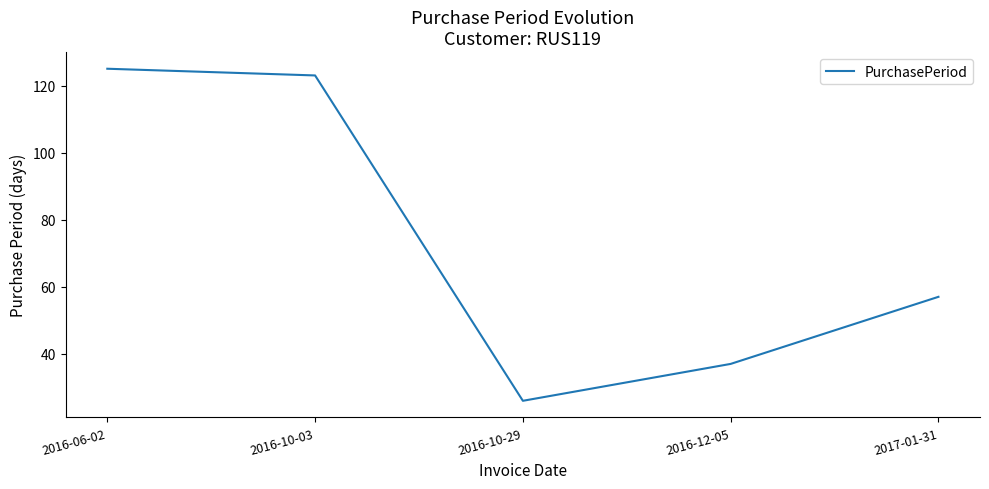

Between 2016-12-05 and 2016-06-02, which is larger?

2016-06-02